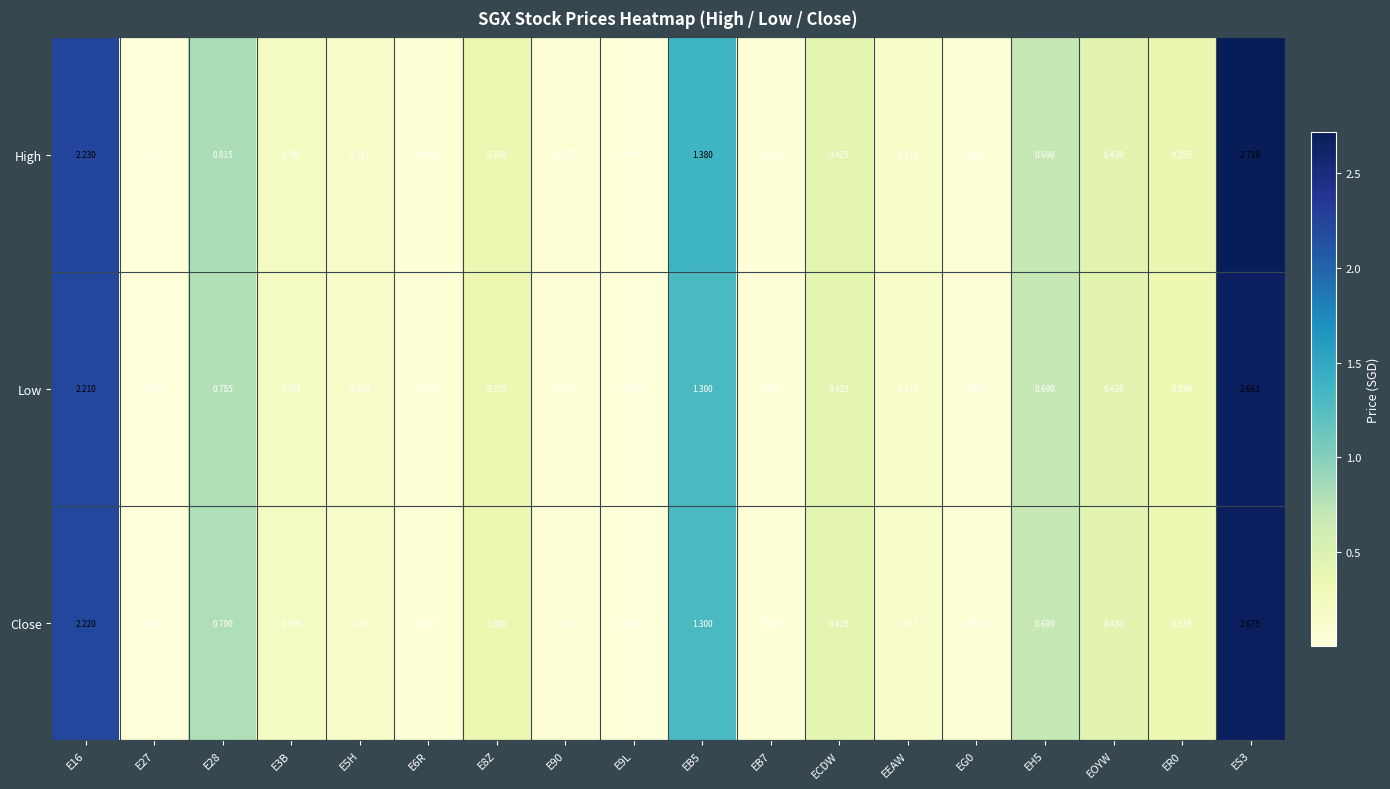

Which series has the largest range (max minus min)?

High